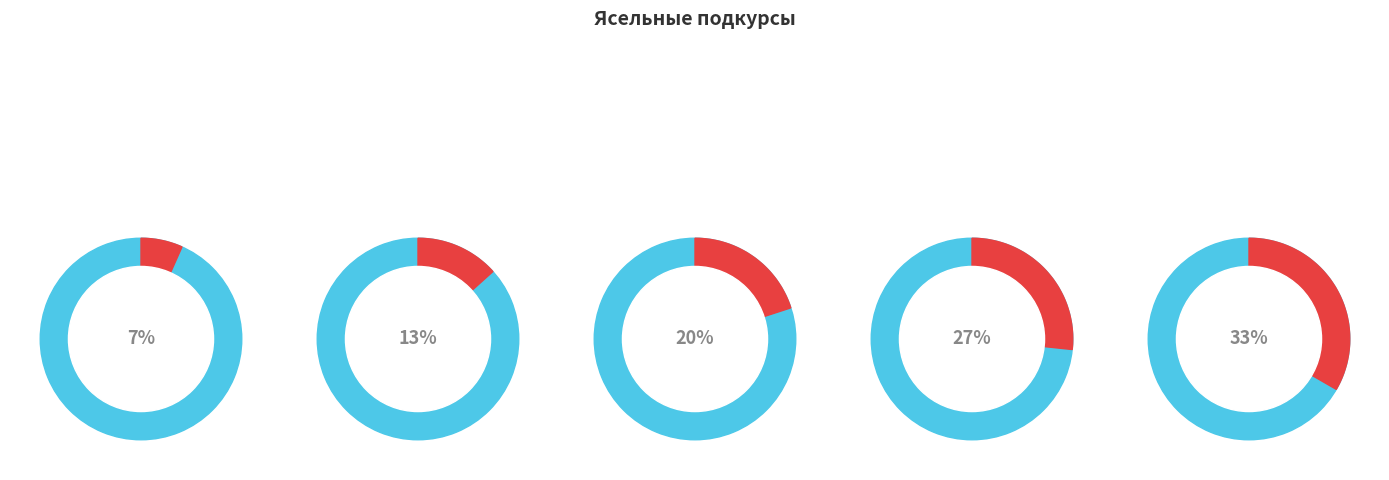

To the nearest percent, what portion does 3 represent?

20%